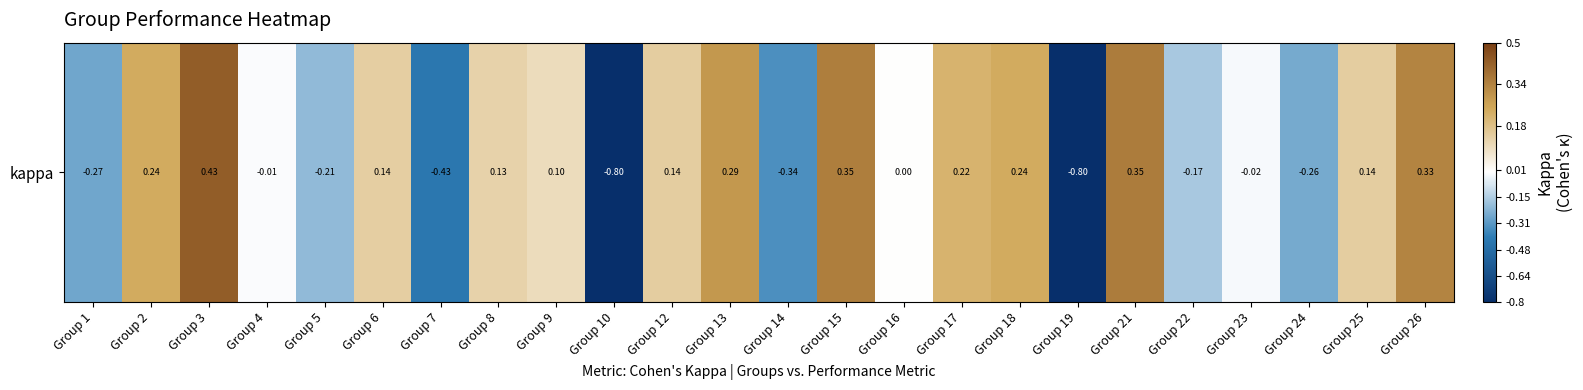

List the labels in order of value, largest first.

Group 3, Group 21, Group 15, Group 26, Group 13, Group 2, Group 18, Group 17, Group 12, Group 25, Group 6, Group 8, Group 9, Group 16, Group 4, Group 23, Group 22, Group 5, Group 24, Group 1, Group 14, Group 7, Group 10, Group 19